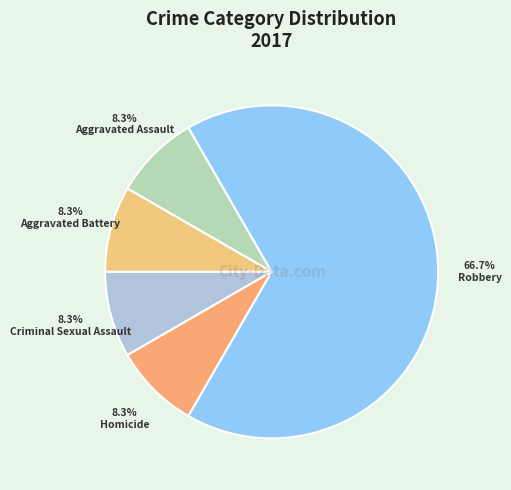

Is the sum of Criminal Sexual Assault and Homicide greater than half?

No